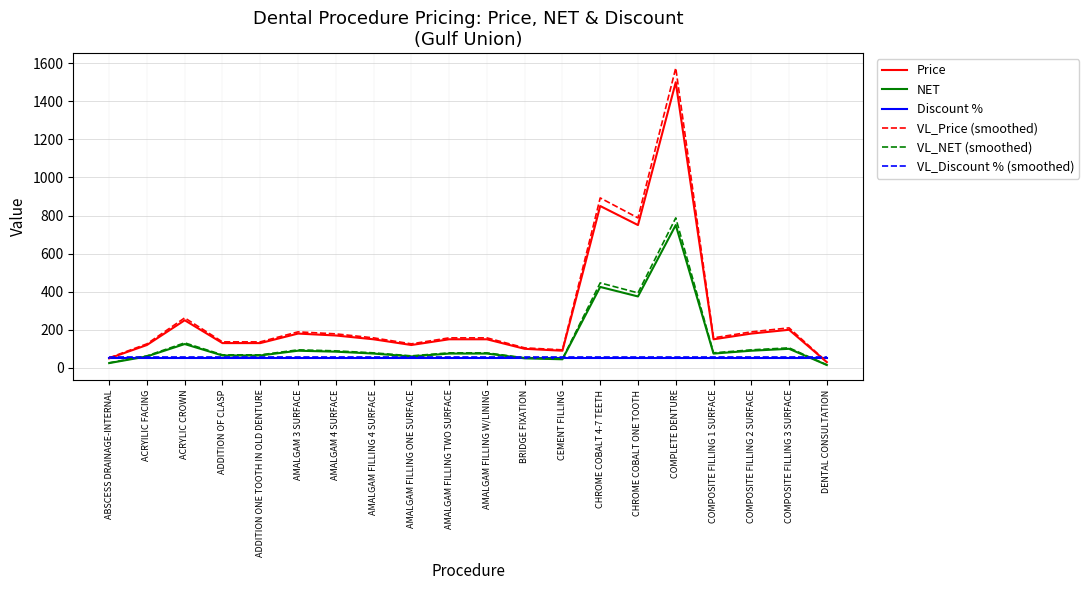

The VL_NET (smoothed) series shows 446.2 at CHROME COBALT 4-7 TEETH. True or false?

True